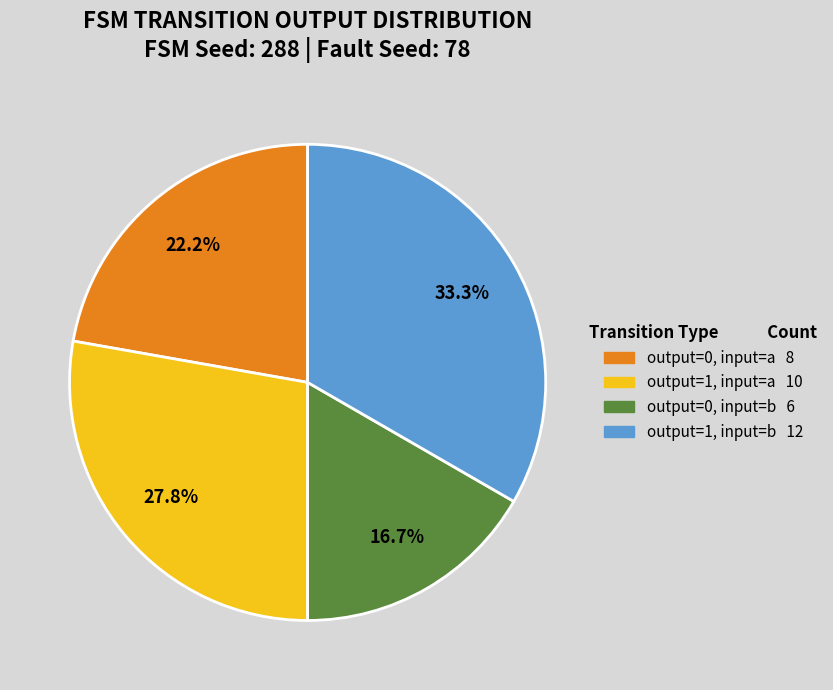

To the nearest percent, what portion does output=1, input=a represent?

28%